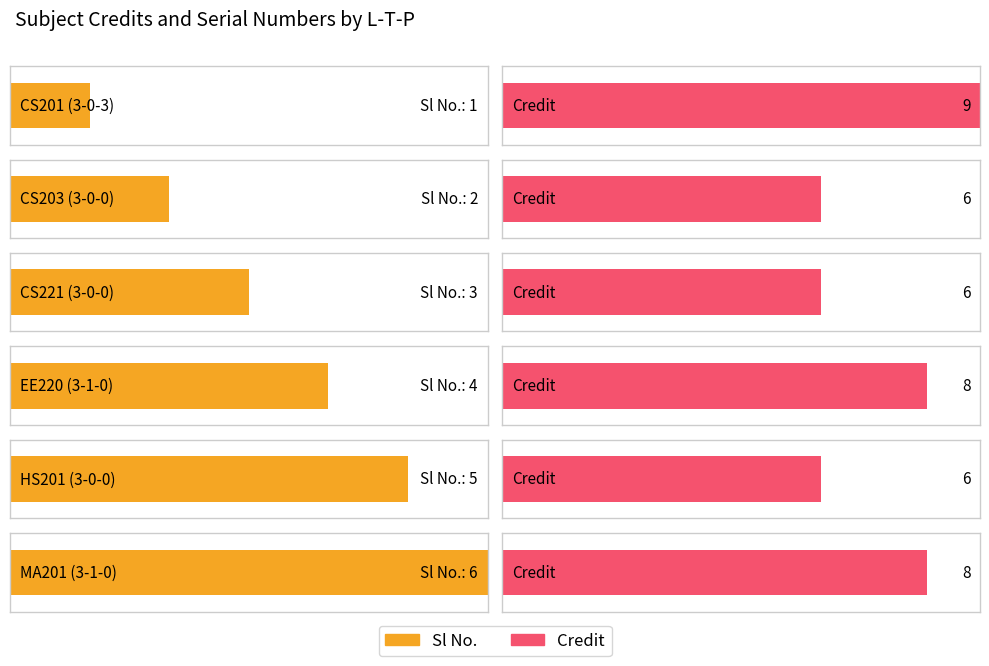

What is the difference between the maximum and minimum values in the Sl No. series?

5